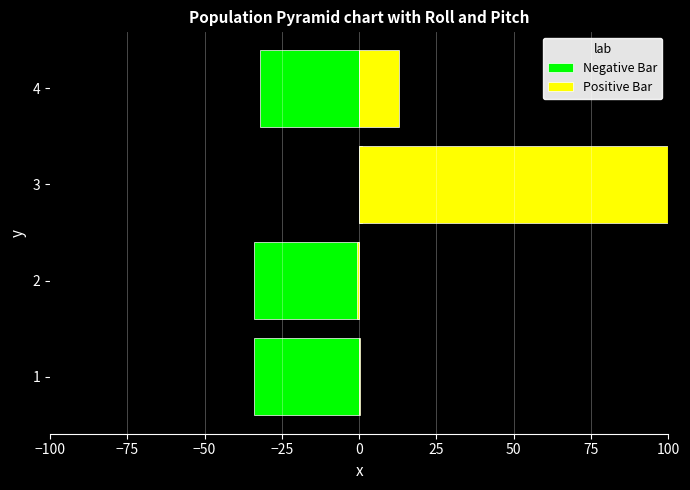

What is the maximum value shown in the chart?

100.0